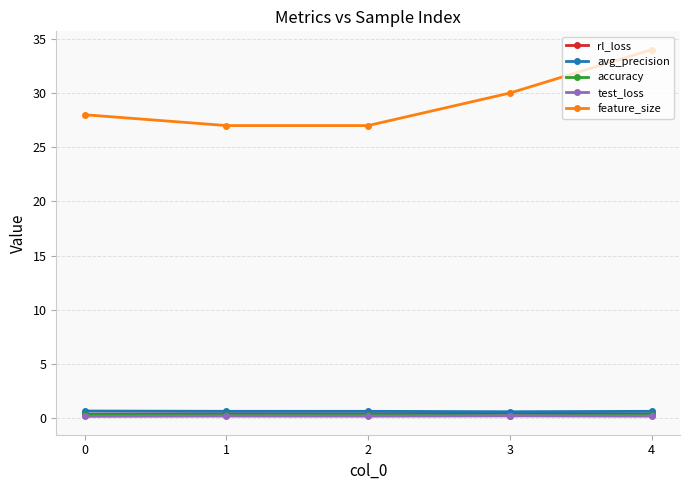

What is the value of the rl_loss point at the 5th from the left?

0.4